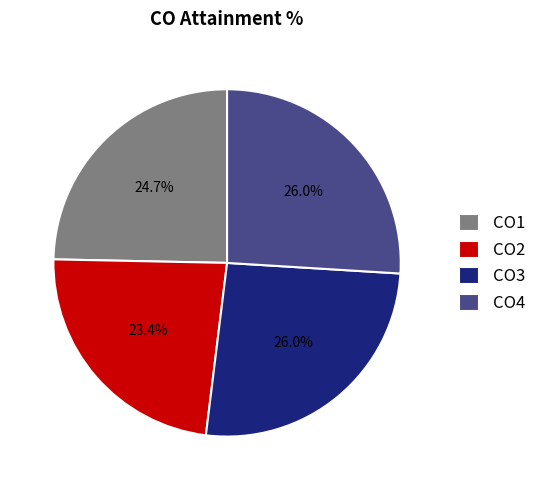

Count the number of slices in the pie.

4